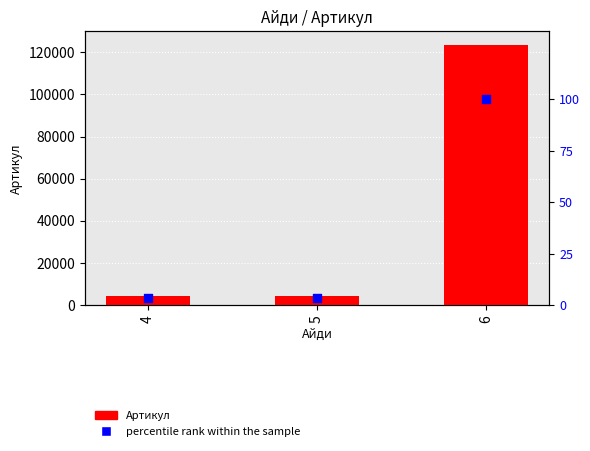

At which category is the sum across all series the highest?

6